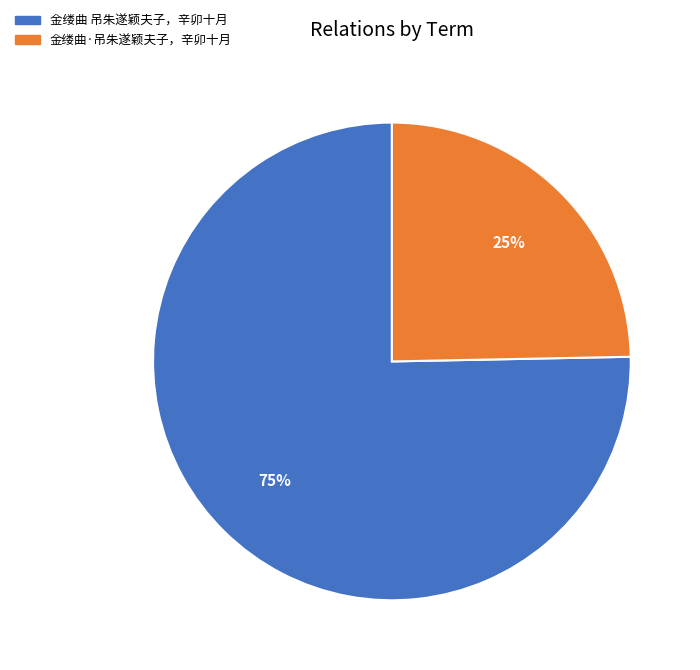

What is the majority slice?

金缕曲 吊朱遂颖夫子，辛卯十月